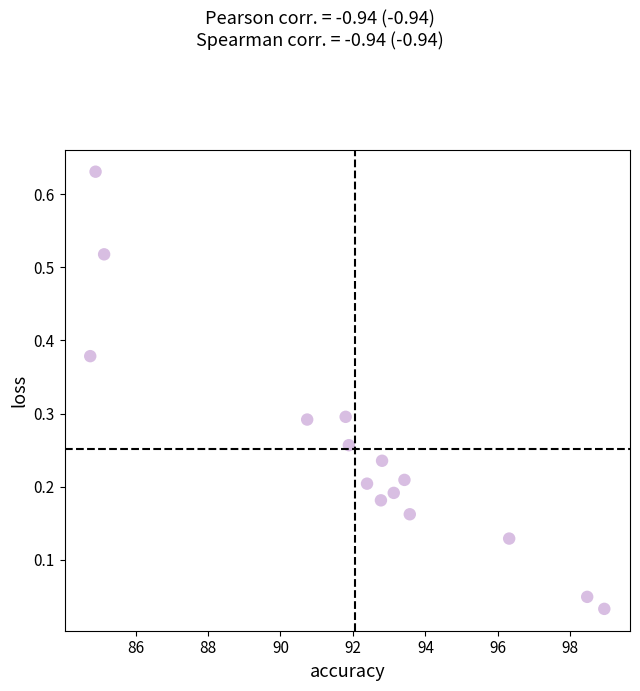

What is the range of X values (max minus min)?

14.2